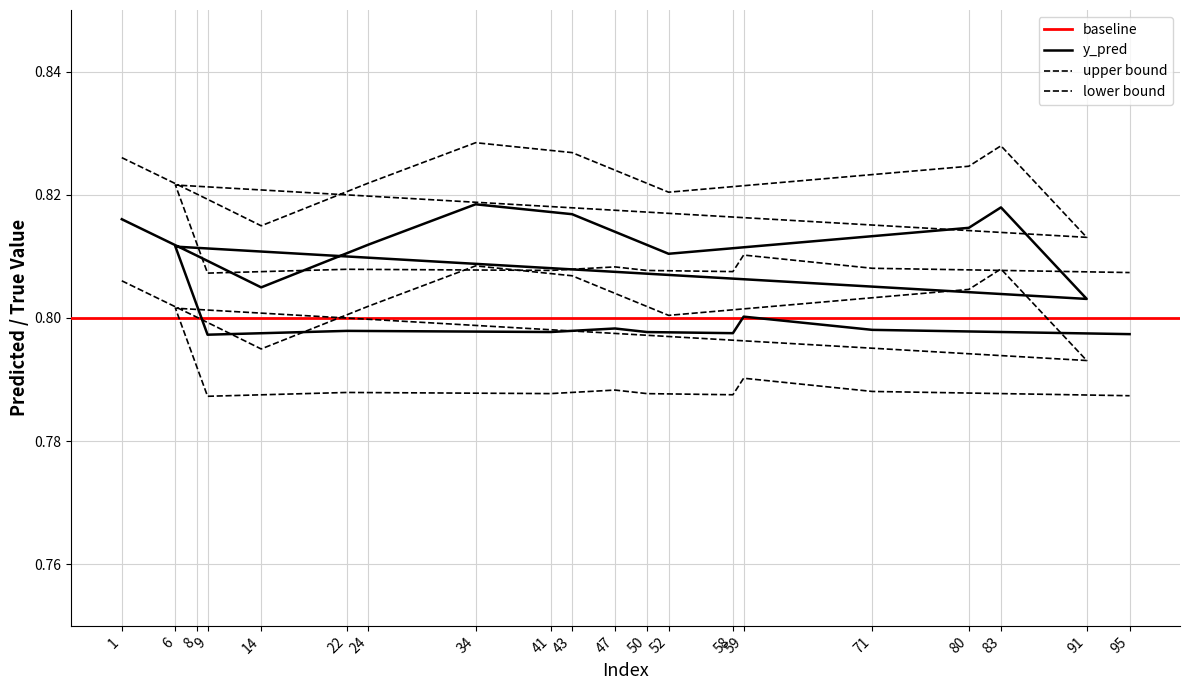

Between 6 and 22, which series saw the biggest shift?

y_pred